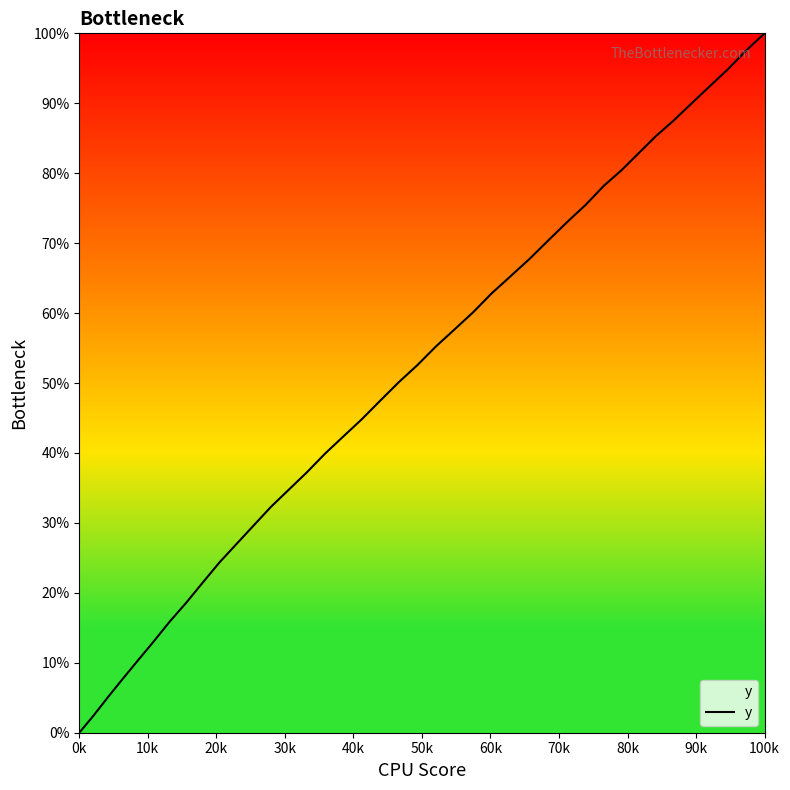

How many series are shown in this chart?

1